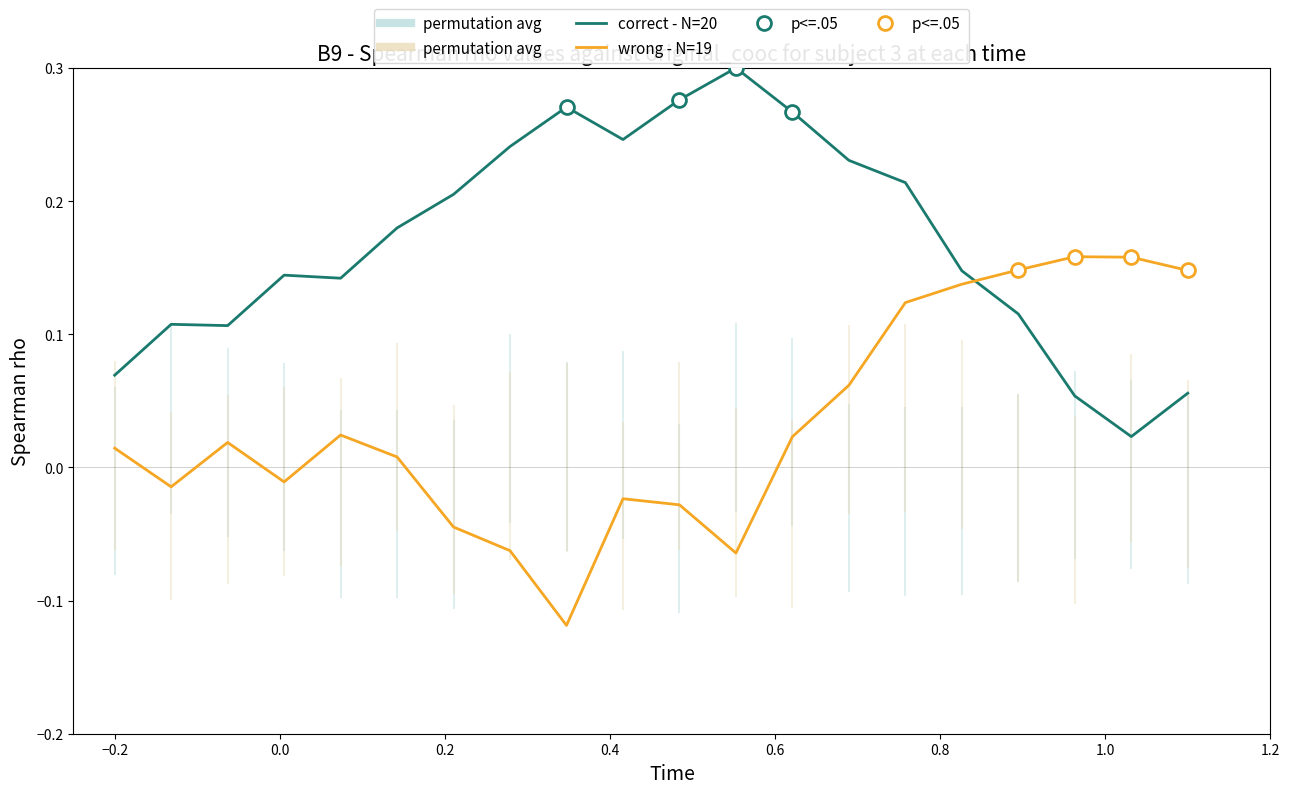

True or false: correct - N=20 and wrong - N=19 cross at least once.

True